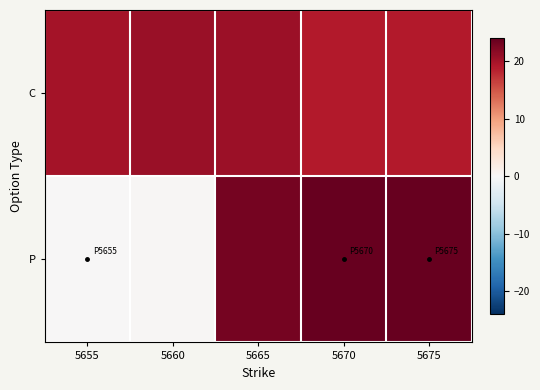

Between 5655 and 5660, which series saw the biggest shift?

C